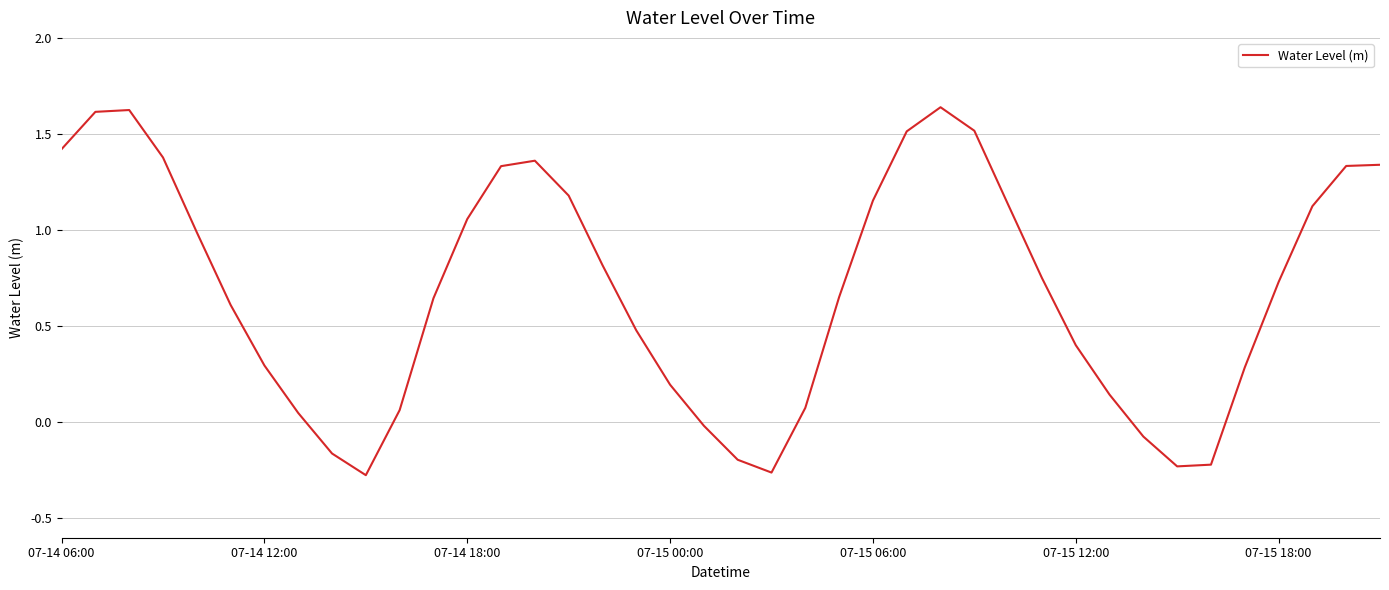

What is the difference between the maximum and minimum values?

1.9